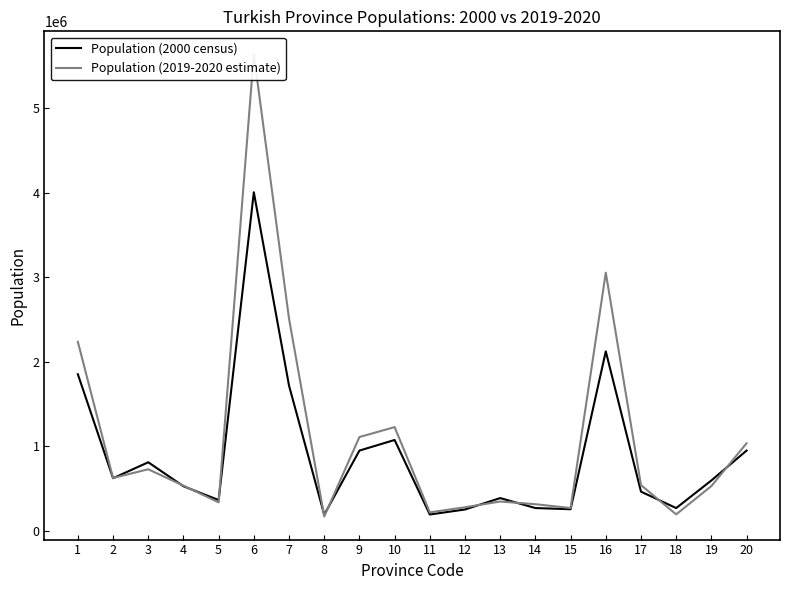

How many intersections are there between Population (2000 census) and Population (2019-2020 estimate)?

10